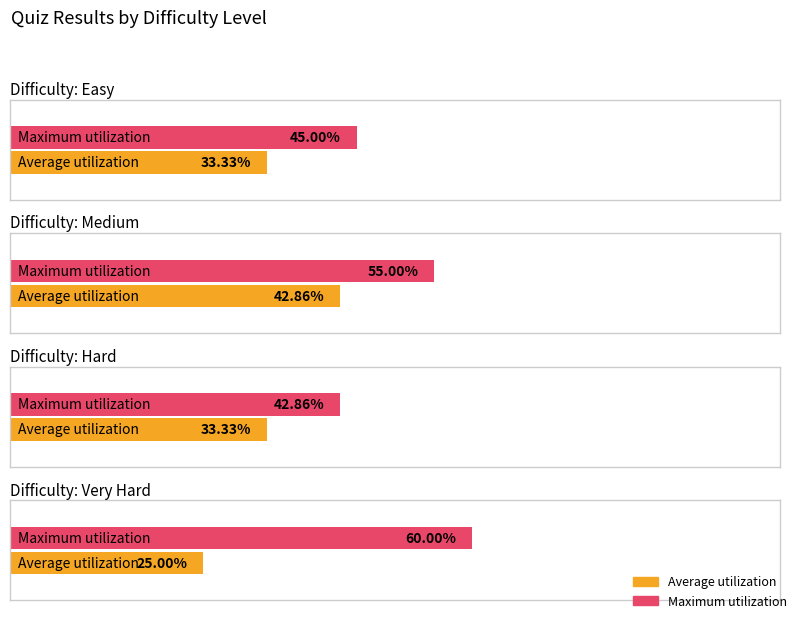

At how many categories does at least one series exceed 0?

4